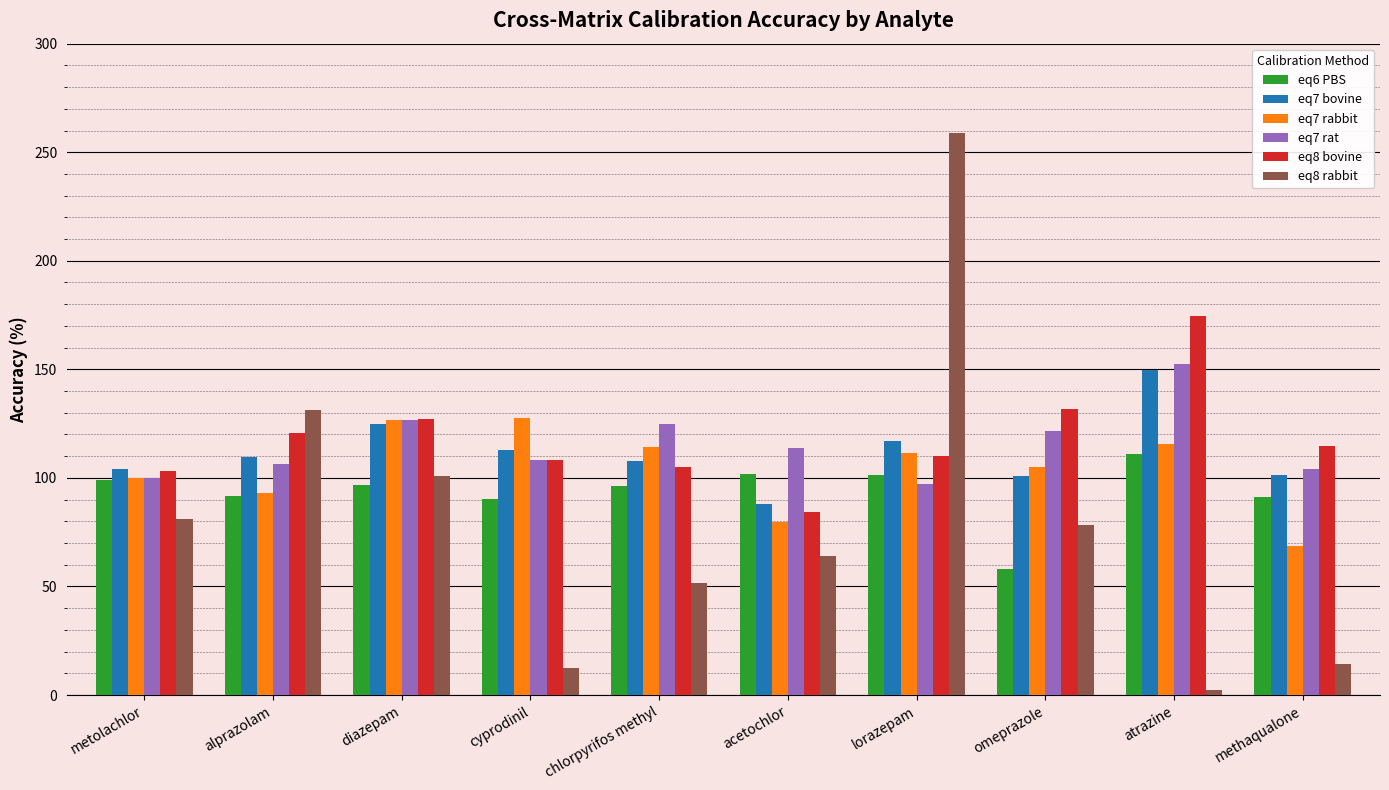

At which label does eq7 bovine reach its peak?

atrazine